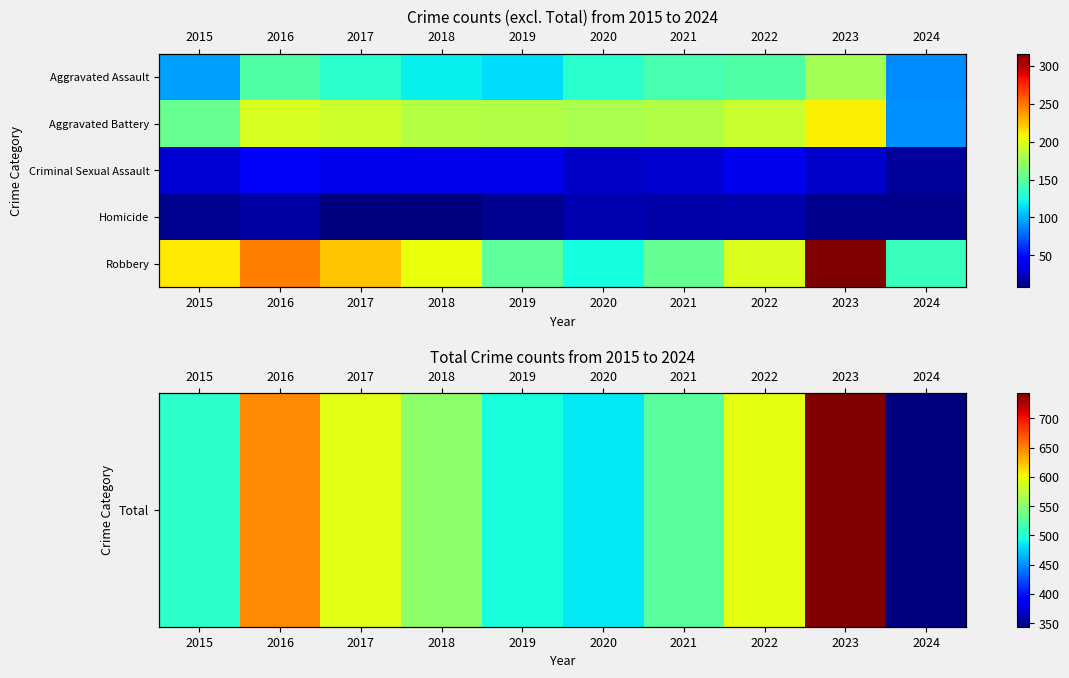

The Criminal Sexual Assault series shows 66 at 2016. True or false?

False